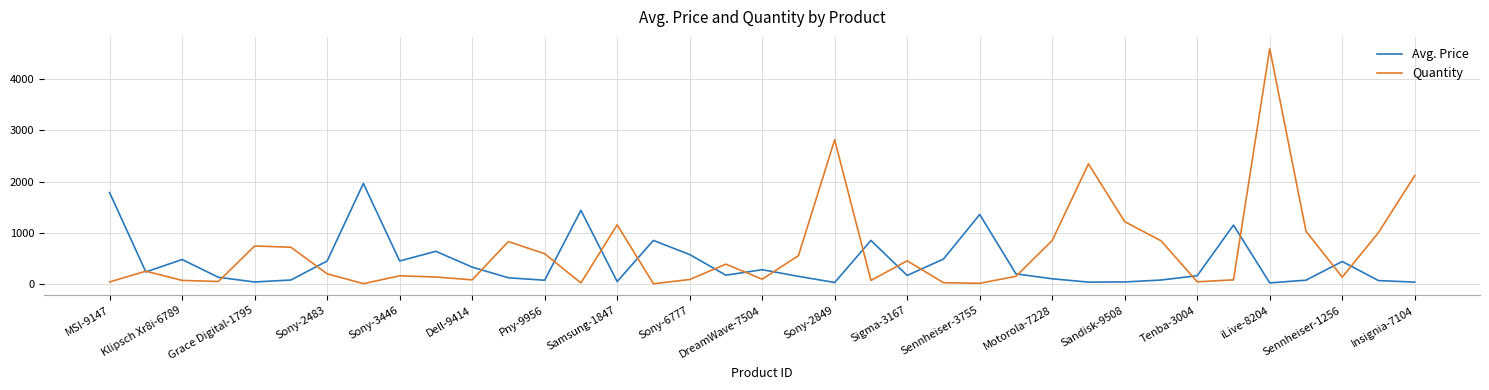

Which series has the largest total across all categories?

Quantity